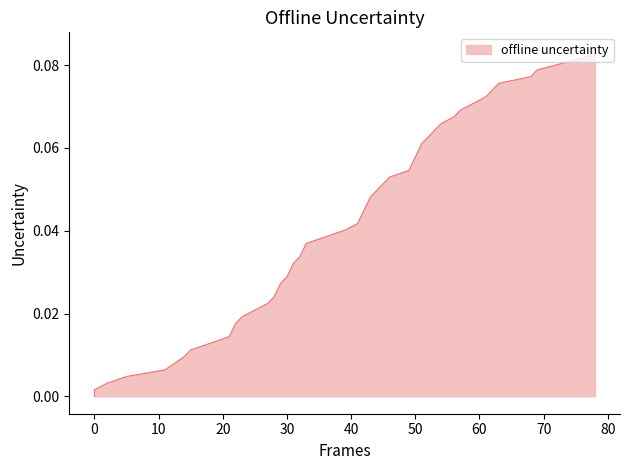

How many data points does each series have?

40